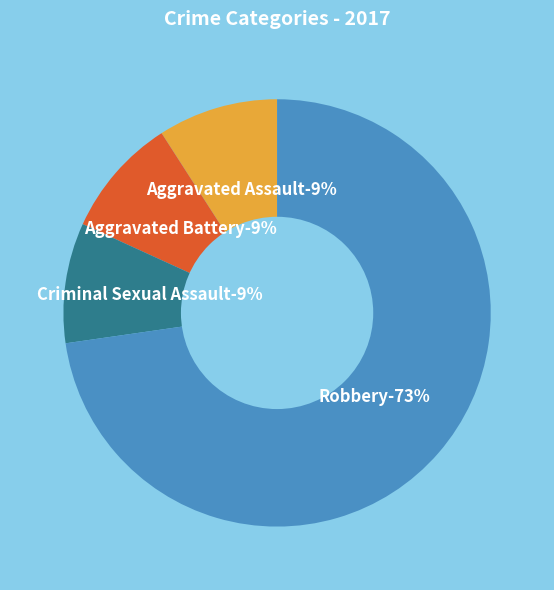

Does Aggravated Assault account for over 50% of the chart?

No